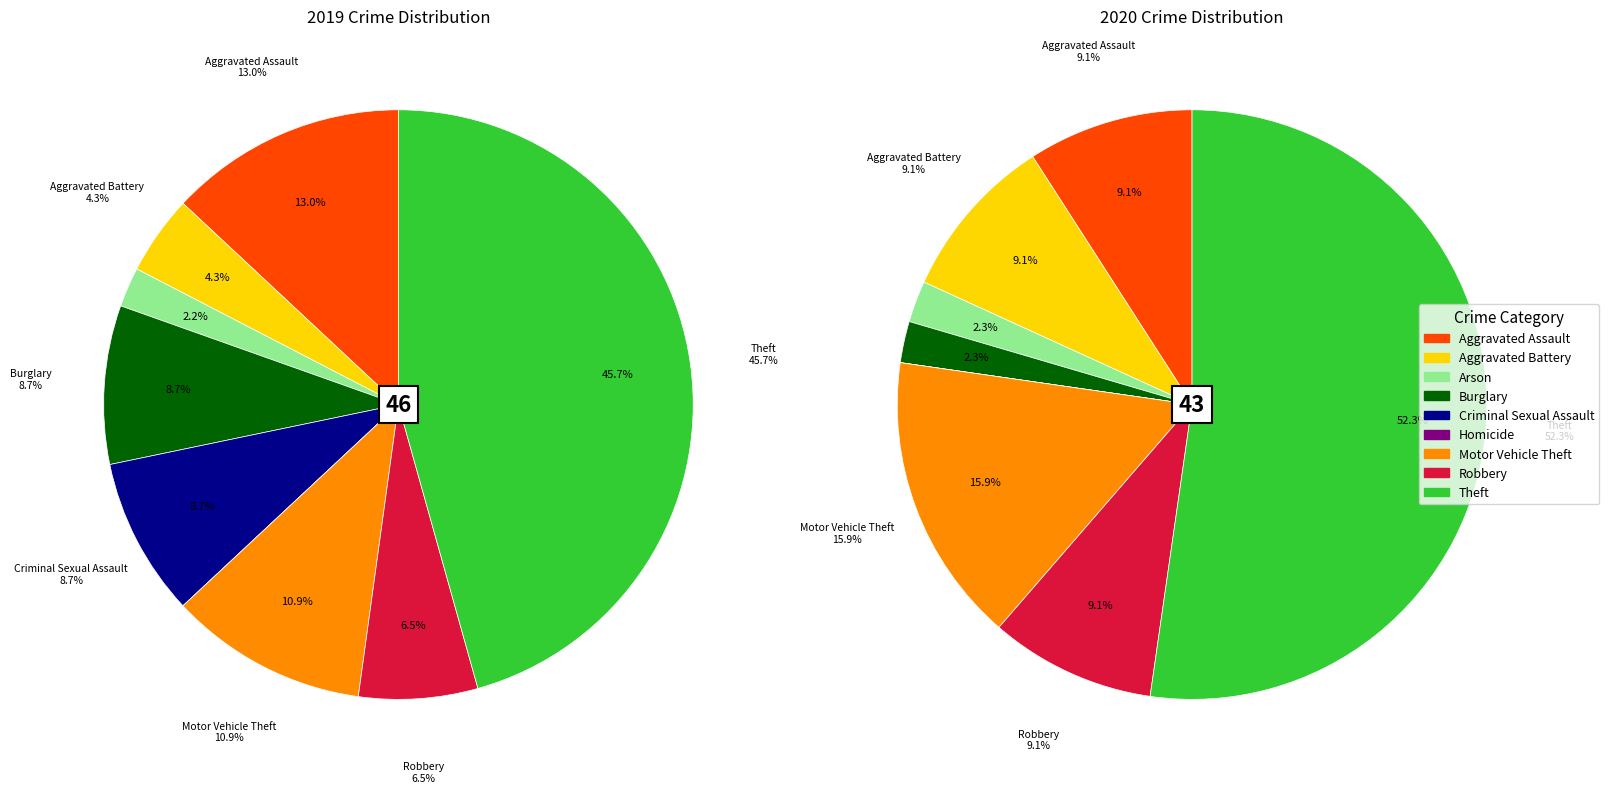

How many segments does this pie chart have?

9